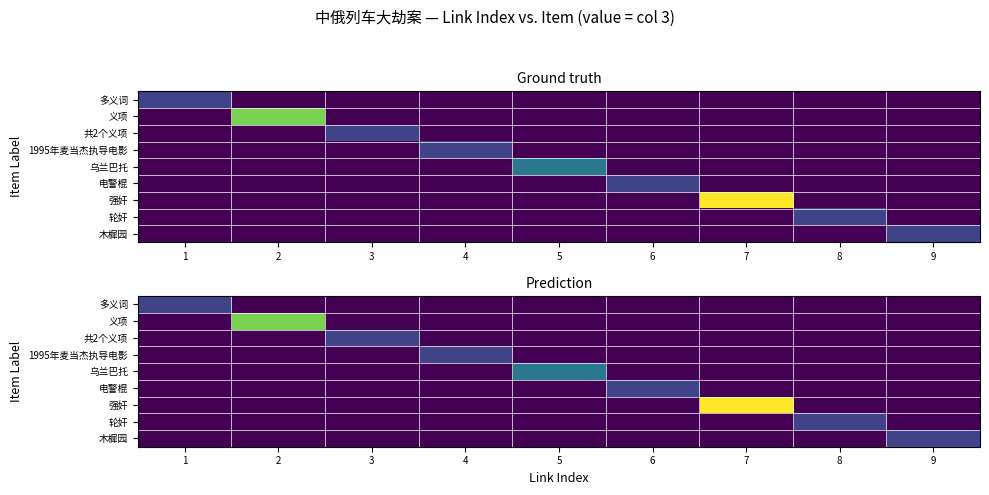

How many data points in 木樨园 are above 0?

1